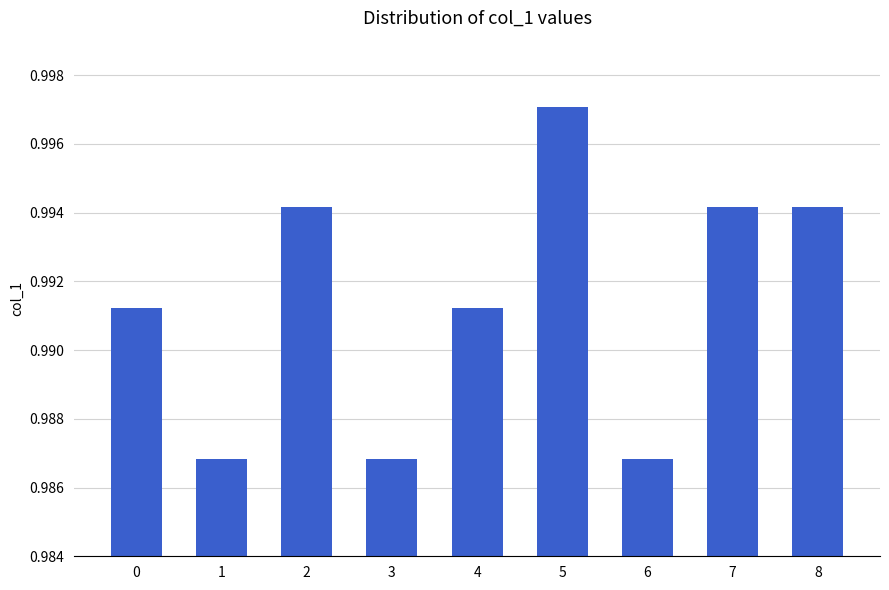

Is it true that the value at 7 is 0.4?

False